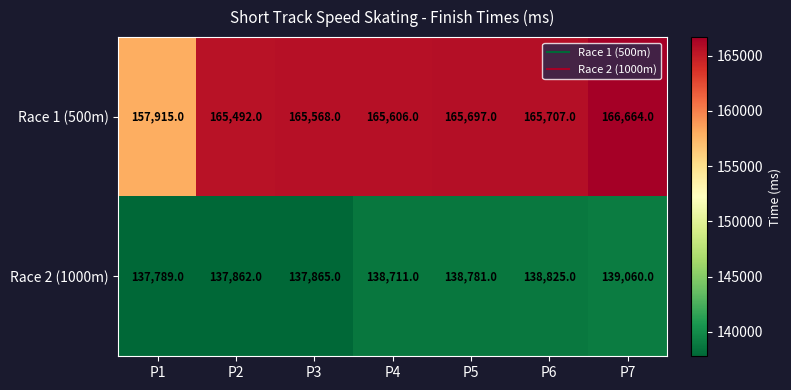

List the series in order of their overall mean, highest first.

Race 1 (500m), Race 2 (1000m)